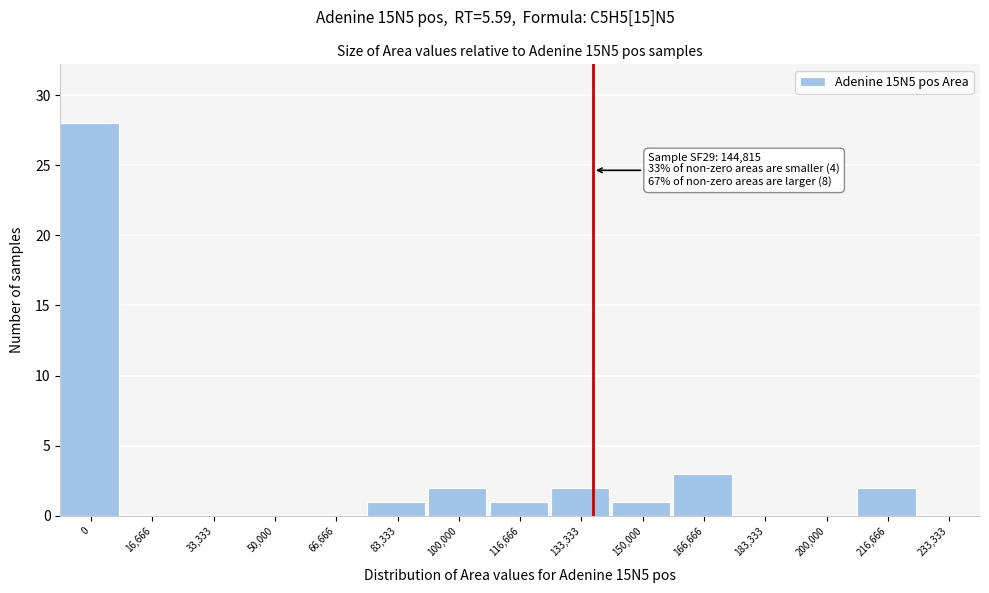

Reading left to right, what are all the values shown in this chart?

0=28	16,666=0	33,333=0	50,000=0	66,666=0	83,333=1	100,000=2	116,666=1	133,333=2	150,000=1	166,666=3	183,333=0	200,000=0	216,666=2	233,333=0